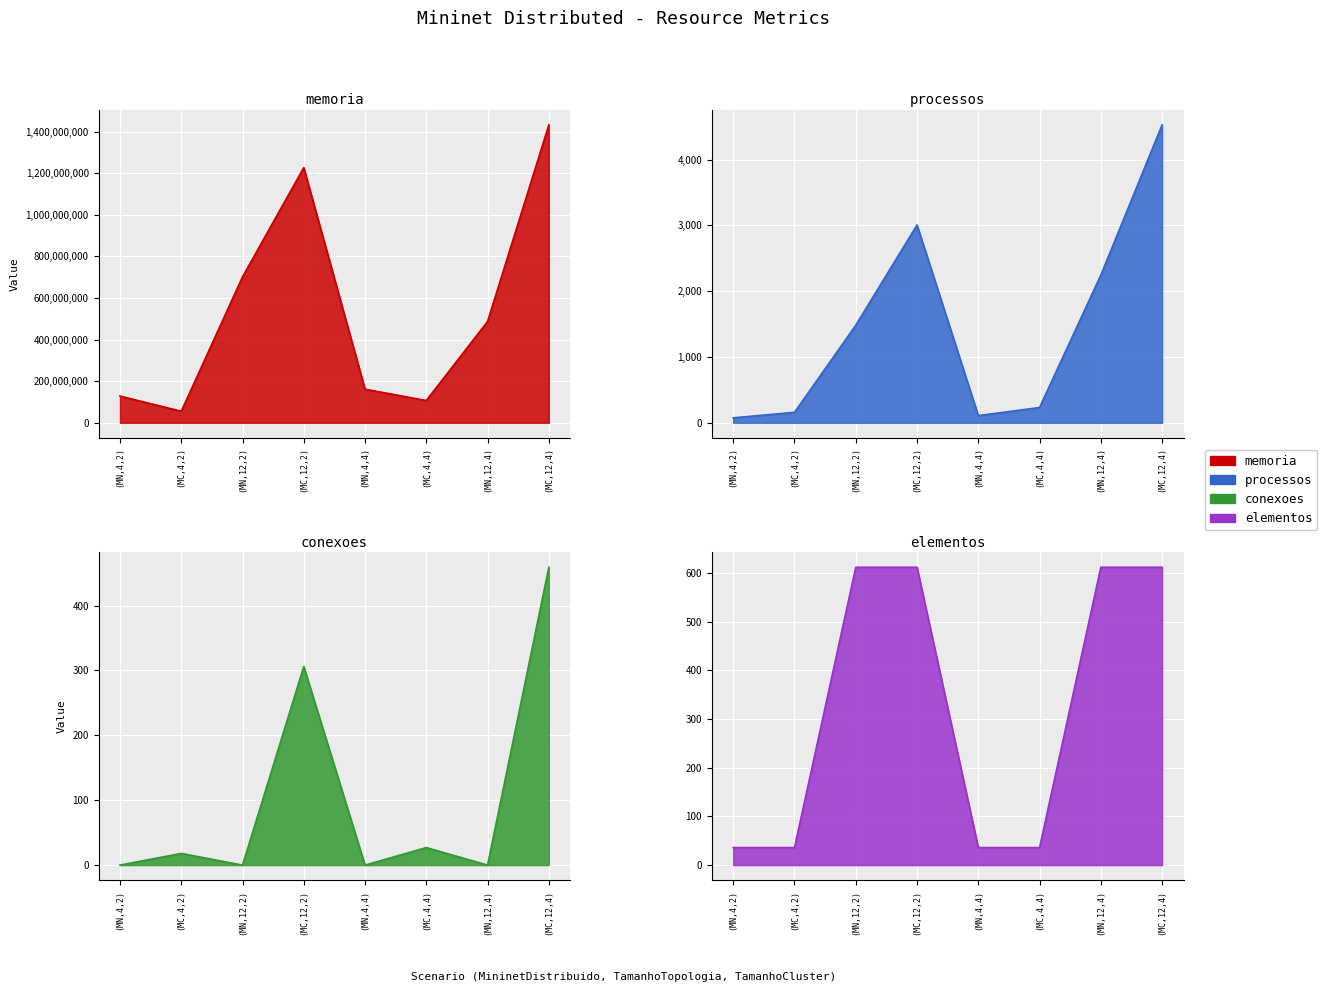

At which category does the chart reach its peak across all series?

(MC,12,4)